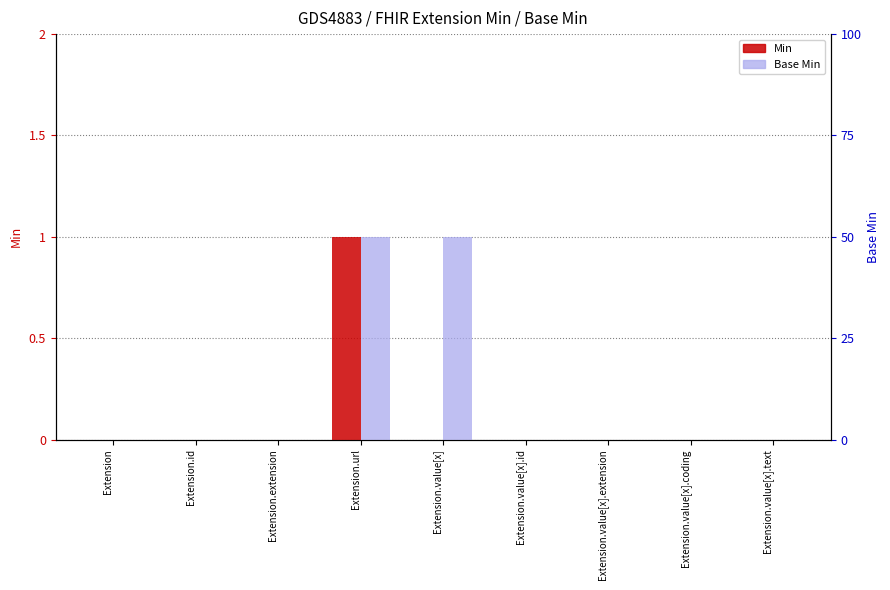

At which label is Base Min closest to 0?

Extension